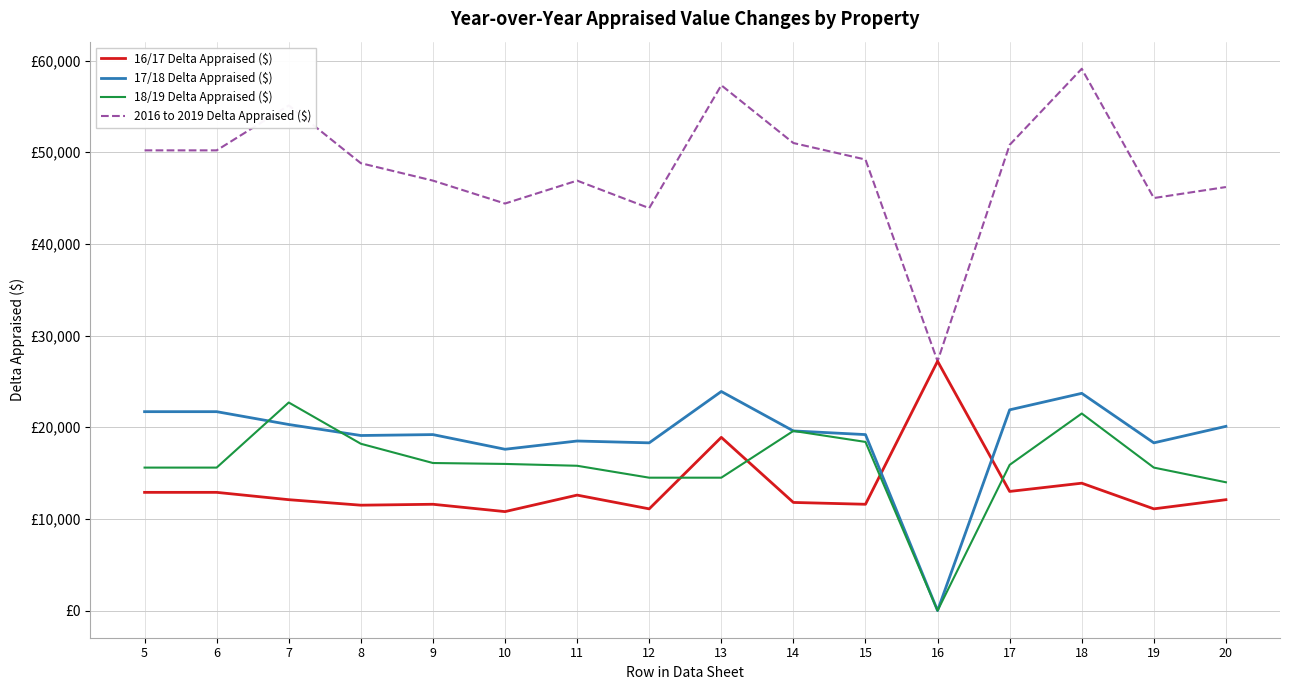

What is the approximate value of 17/18 Delta Appraised ($) at 5?

21700